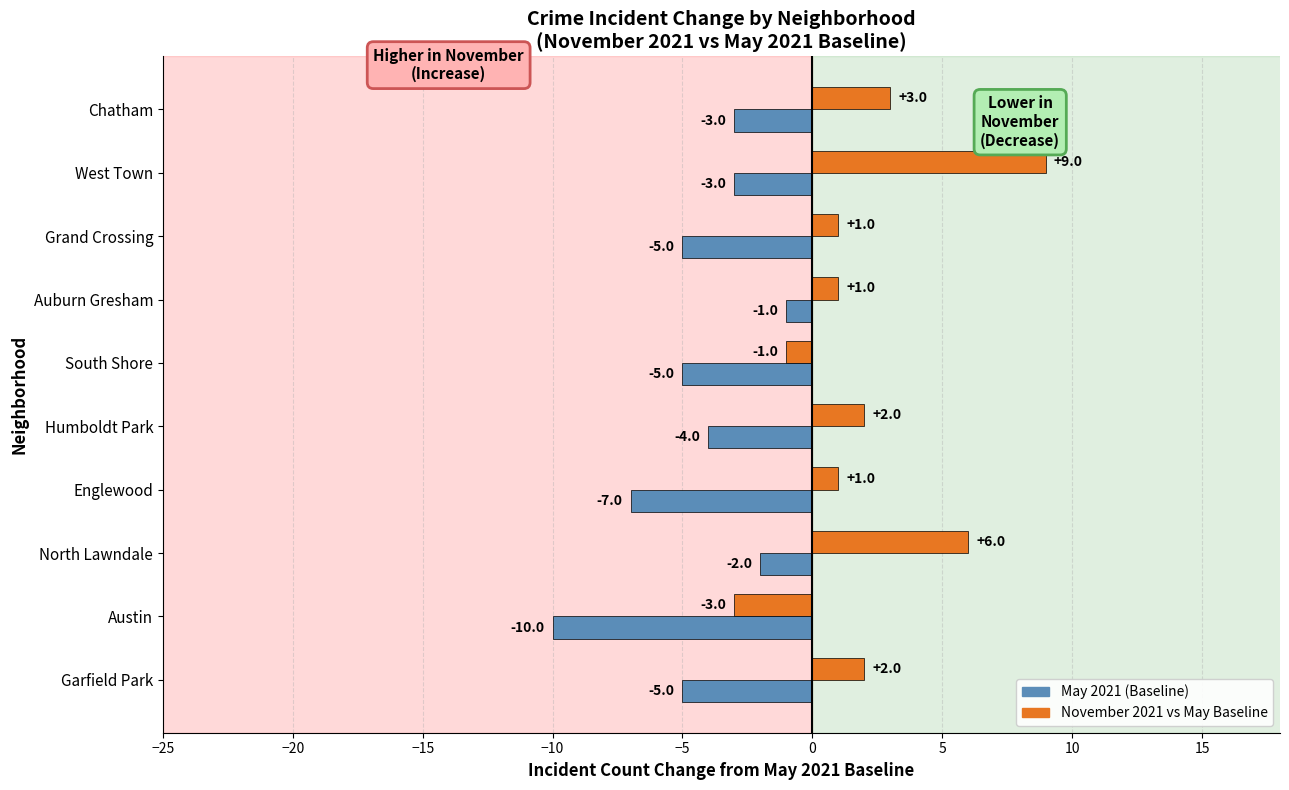

What is the smallest value displayed?

-10